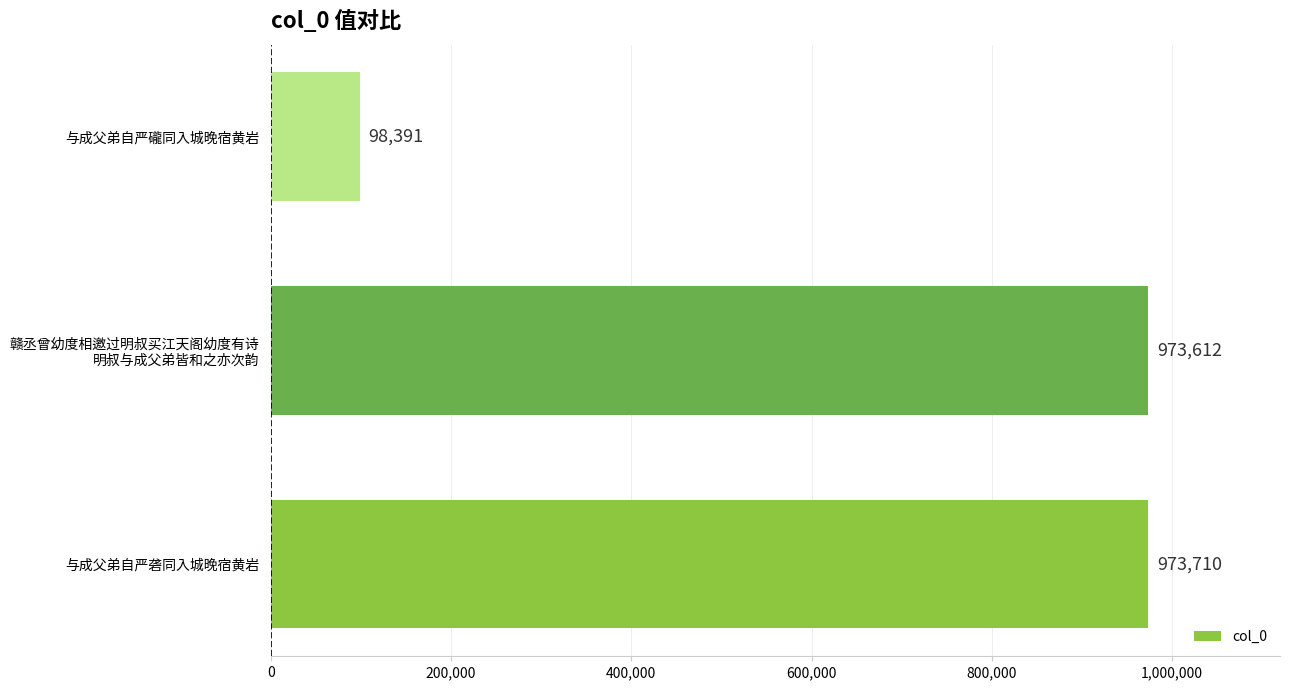

How many data points are less than 973612?

1